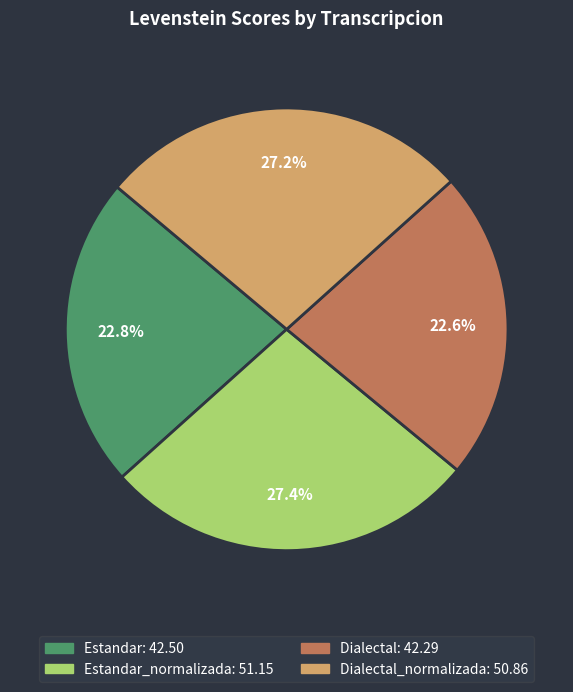

Does any single category account for the majority?

No